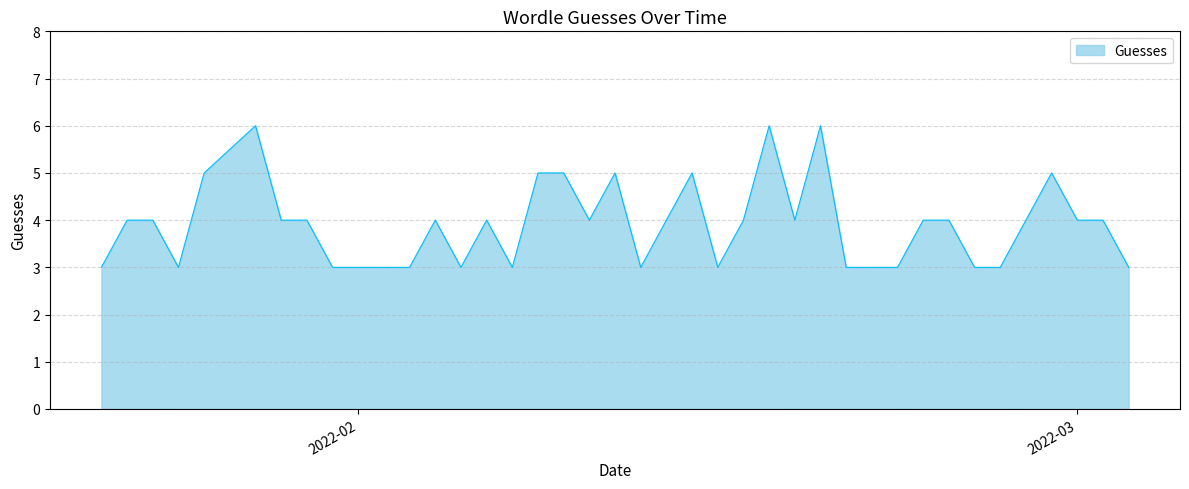

Reading right to left, extract all data points from this chart.

3	4	4	5	4	3	3	4	4	3	3	3	6	4	6	4	3	5	4	3	5	4	5	5	3	4	3	4	3	3	3	3	4	4	6	5	3	4	4	3